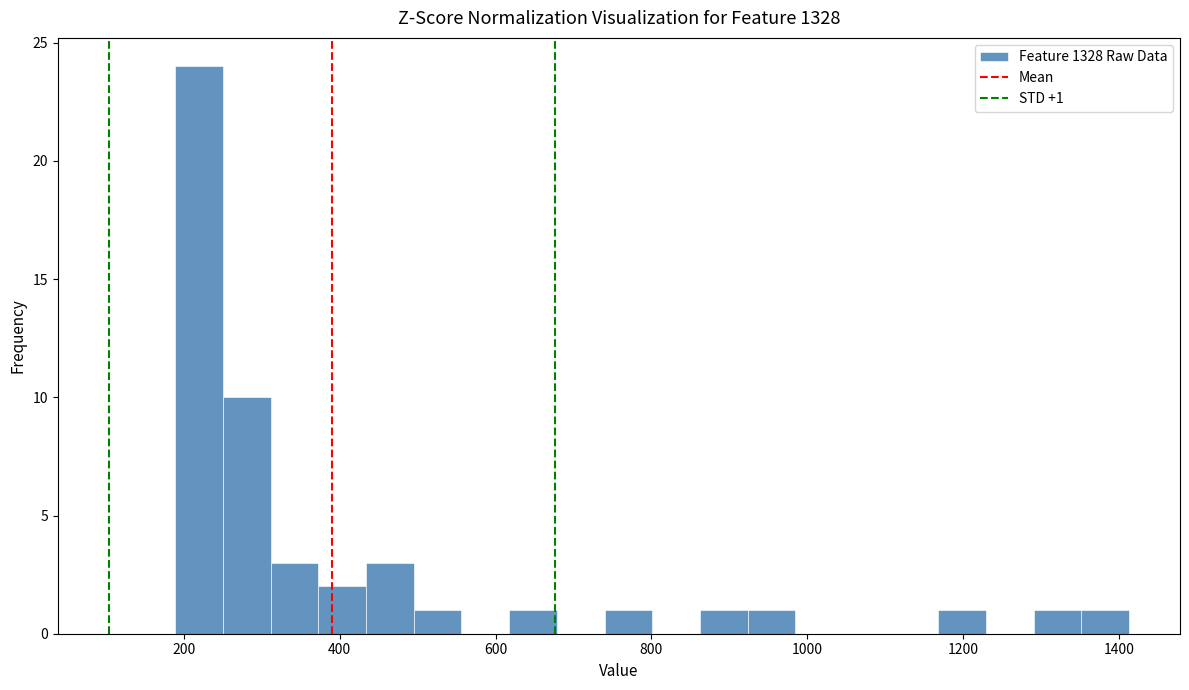

Around what value on the x-axis is the tallest bar? Give the approximate position of its centre, as read against the axis.

220